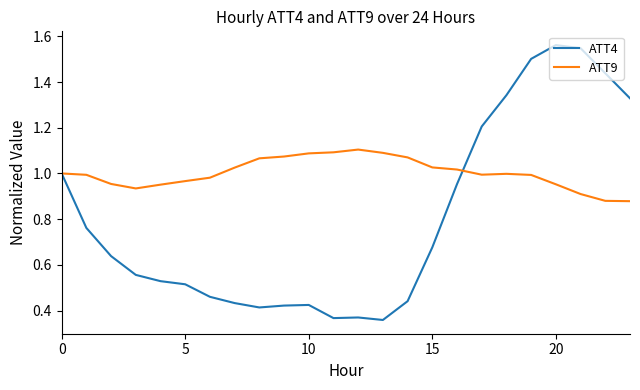

List the series in order of their peak value, highest first.

ATT4, ATT9